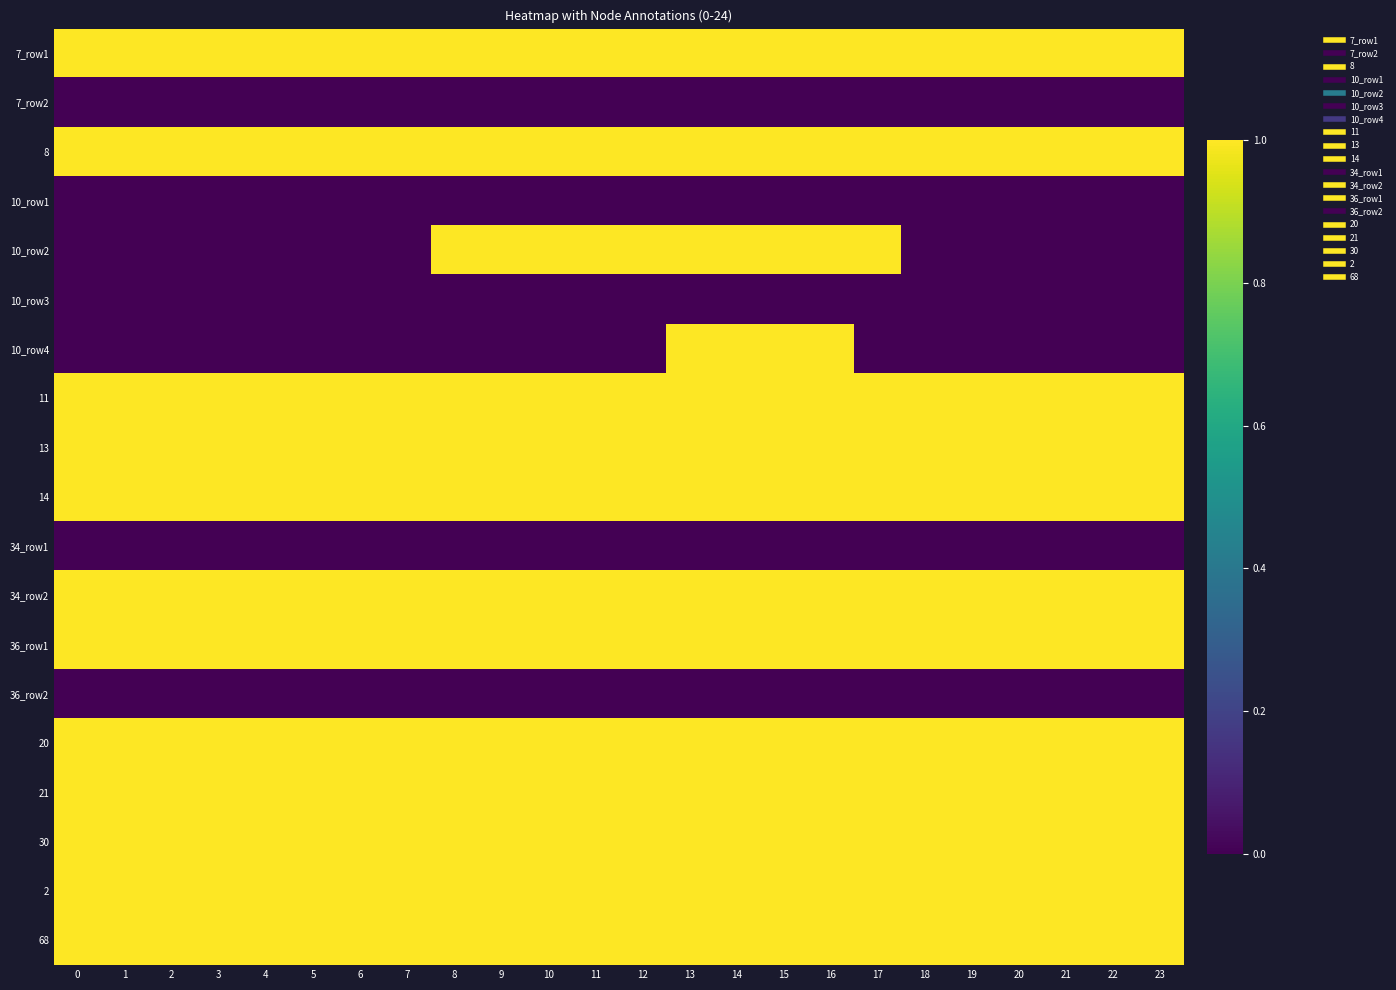

Reading left to right, transcribe all the data shown in this chart.

7_row1: 0=1	1=1	2=1	3=1	4=1	5=1	6=1	7=1	8=1	9=1	10=1	11=1	12=1	13=1	14=1	15=1	16=1	17=1	18=1	19=1	20=1	21=1	22=1	23=1
7_row2: 0=0	1=0	2=0	3=0	4=0	5=0	6=0	7=0	8=0	9=0	10=0	11=0	12=0	13=0	14=0	15=0	16=0	17=0	18=0	19=0	20=0	21=0	22=0	23=0
8: 0=1	1=1	2=1	3=1	4=1	5=1	6=1	7=1	8=1	9=1	10=1	11=1	12=1	13=1	14=1	15=1	16=1	17=1	18=1	19=1	20=1	21=1	22=1	23=1
10_row1: 0=0	1=0	2=0	3=0	4=0	5=0	6=0	7=0	8=0	9=0	10=0	11=0	12=0	13=0	14=0	15=0	16=0	17=0	18=0	19=0	20=0	21=0	22=0	23=0
10_row2: 0=0	1=0	2=0	3=0	4=0	5=0	6=0	7=0	8=1	9=1	10=1	11=1	12=1	13=1	14=1	15=1	16=1	17=1	18=0	19=0	20=0	21=0	22=0	23=0
10_row3: 0=0	1=0	2=0	3=0	4=0	5=0	6=0	7=0	8=0	9=0	10=0	11=0	12=0	13=0	14=0	15=0	16=0	17=0	18=0	19=0	20=0	21=0	22=0	23=0
10_row4: 0=0	1=0	2=0	3=0	4=0	5=0	6=0	7=0	8=0	9=0	10=0	11=0	12=0	13=1	14=1	15=1	16=1	17=0	18=0	19=0	20=0	21=0	22=0	23=0
11: 0=1	1=1	2=1	3=1	4=1	5=1	6=1	7=1	8=1	9=1	10=1	11=1	12=1	13=1	14=1	15=1	16=1	17=1	18=1	19=1	20=1	21=1	22=1	23=1
13: 0=1	1=1	2=1	3=1	4=1	5=1	6=1	7=1	8=1	9=1	10=1	11=1	12=1	13=1	14=1	15=1	16=1	17=1	18=1	19=1	20=1	21=1	22=1	23=1
14: 0=1	1=1	2=1	3=1	4=1	5=1	6=1	7=1	8=1	9=1	10=1	11=1	12=1	13=1	14=1	15=1	16=1	17=1	18=1	19=1	20=1	21=1	22=1	23=1
34_row1: 0=0	1=0	2=0	3=0	4=0	5=0	6=0	7=0	8=0	9=0	10=0	11=0	12=0	13=0	14=0	15=0	16=0	17=0	18=0	19=0	20=0	21=0	22=0	23=0
34_row2: 0=1	1=1	2=1	3=1	4=1	5=1	6=1	7=1	8=1	9=1	10=1	11=1	12=1	13=1	14=1	15=1	16=1	17=1	18=1	19=1	20=1	21=1	22=1	23=1
36_row1: 0=1	1=1	2=1	3=1	4=1	5=1	6=1	7=1	8=1	9=1	10=1	11=1	12=1	13=1	14=1	15=1	16=1	17=1	18=1	19=1	20=1	21=1	22=1	23=1
36_row2: 0=0	1=0	2=0	3=0	4=0	5=0	6=0	7=0	8=0	9=0	10=0	11=0	12=0	13=0	14=0	15=0	16=0	17=0	18=0	19=0	20=0	21=0	22=0	23=0
20: 0=1	1=1	2=1	3=1	4=1	5=1	6=1	7=1	8=1	9=1	10=1	11=1	12=1	13=1	14=1	15=1	16=1	17=1	18=1	19=1	20=1	21=1	22=1	23=1
21: 0=1	1=1	2=1	3=1	4=1	5=1	6=1	7=1	8=1	9=1	10=1	11=1	12=1	13=1	14=1	15=1	16=1	17=1	18=1	19=1	20=1	21=1	22=1	23=1
30: 0=1	1=1	2=1	3=1	4=1	5=1	6=1	7=1	8=1	9=1	10=1	11=1	12=1	13=1	14=1	15=1	16=1	17=1	18=1	19=1	20=1	21=1	22=1	23=1
2: 0=1	1=1	2=1	3=1	4=1	5=1	6=1	7=1	8=1	9=1	10=1	11=1	12=1	13=1	14=1	15=1	16=1	17=1	18=1	19=1	20=1	21=1	22=1	23=1
68: 0=1	1=1	2=1	3=1	4=1	5=1	6=1	7=1	8=1	9=1	10=1	11=1	12=1	13=1	14=1	15=1	16=1	17=1	18=1	19=1	20=1	21=1	22=1	23=1